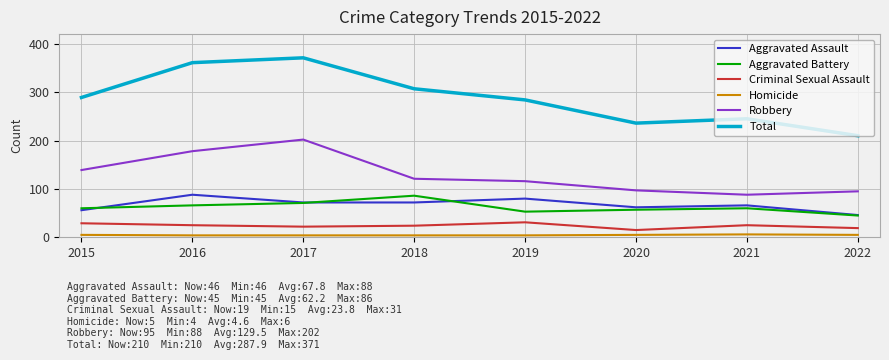

Which series changed the most between 2021 and 2022?

Total